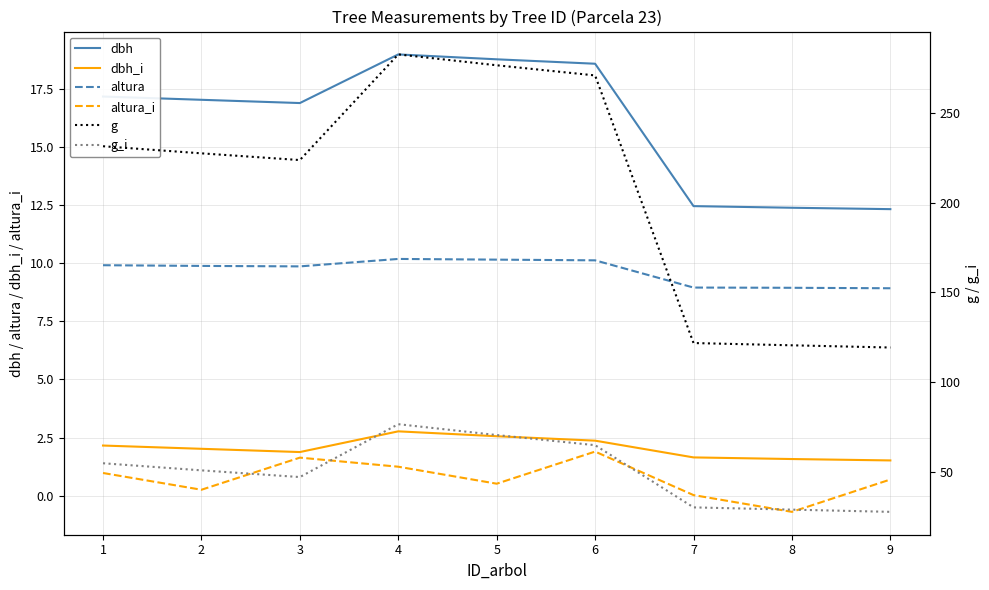

What value does the altura series have at 6?

10.1